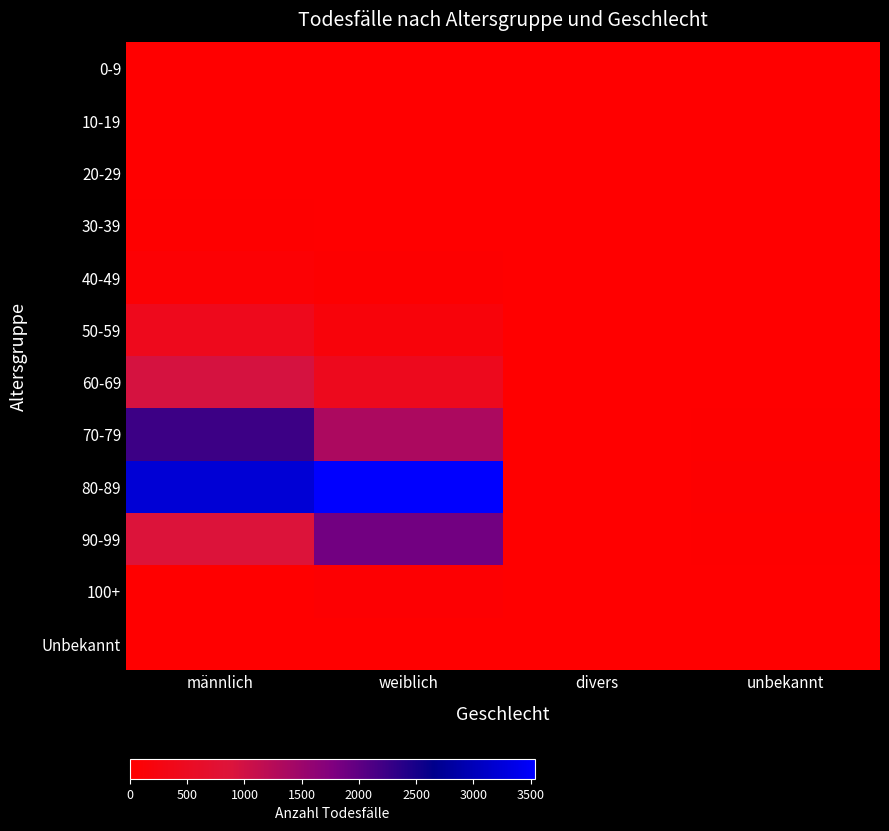

Reading right to left, list all the values displayed in this chart.

0-9: unbekannt=0	divers=0	weiblich=3	männlich=0
10-19: unbekannt=0	divers=0	weiblich=1	männlich=1
20-29: unbekannt=0	divers=0	weiblich=4	männlich=10
30-39: unbekannt=0	divers=0	weiblich=11	männlich=23
40-49: unbekannt=0	divers=0	weiblich=36	männlich=70
50-59: unbekannt=1	divers=0	weiblich=159	männlich=415
60-69: unbekannt=9	divers=0	weiblich=432	männlich=942
70-79: unbekannt=15	divers=1	weiblich=1354	männlich=2236
80-89: unbekannt=36	divers=1	weiblich=3538	männlich=3214
90-99: unbekannt=23	divers=1	weiblich=1860	männlich=863
100+: unbekannt=0	divers=0	weiblich=44	männlich=6
Unbekannt: unbekannt=0	divers=0	weiblich=0	männlich=0